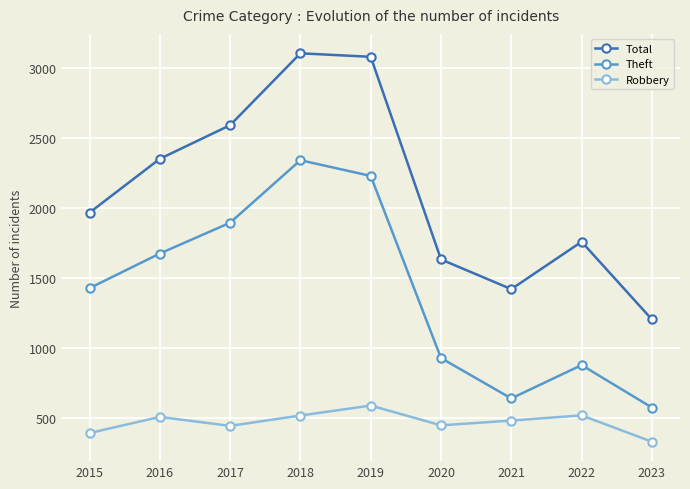

At 2020, list the series in order from largest to smallest.

Total, Theft, Robbery